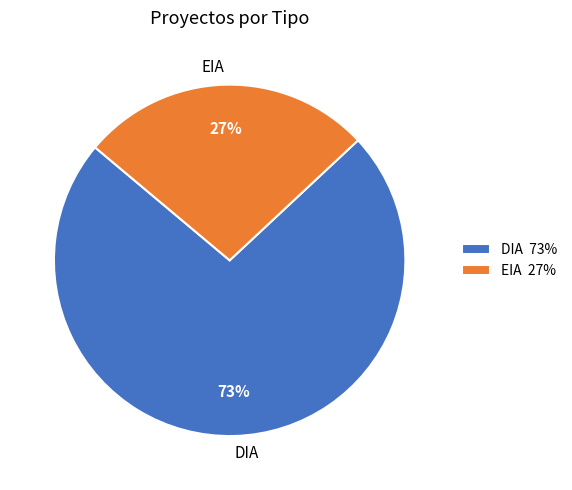

Count the number of slices in the pie.

2